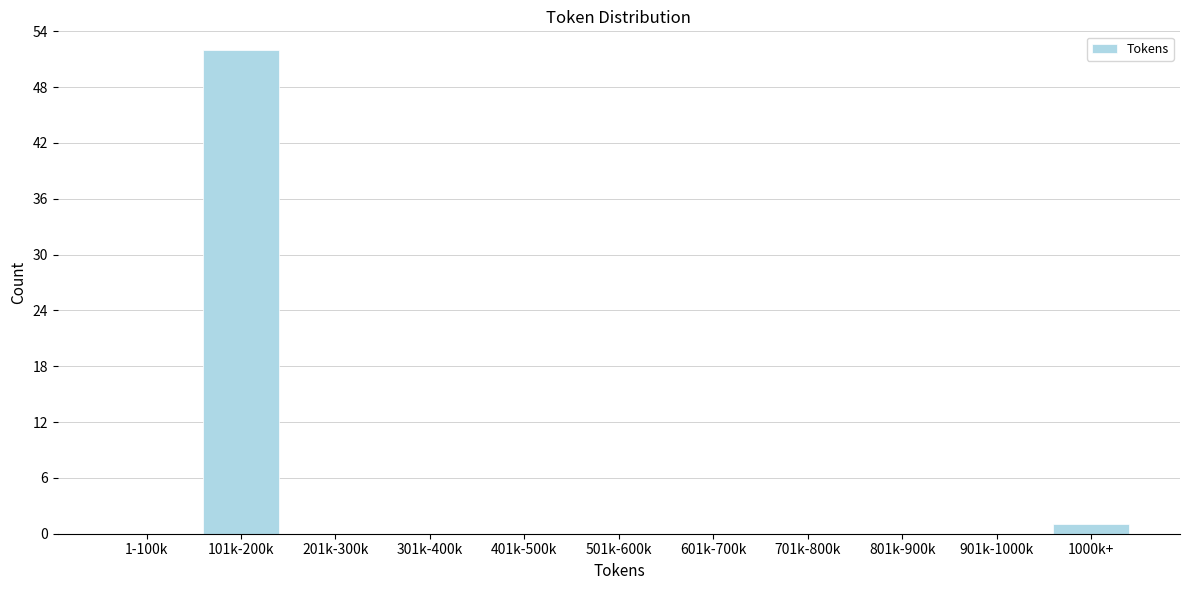

Reading left to right, transcribe all the data shown in this chart.

1-100k=0	101k-200k=52	201k-300k=0	301k-400k=0	401k-500k=0	501k-600k=0	601k-700k=0	701k-800k=0	801k-900k=0	901k-1000k=0	1000k+=1